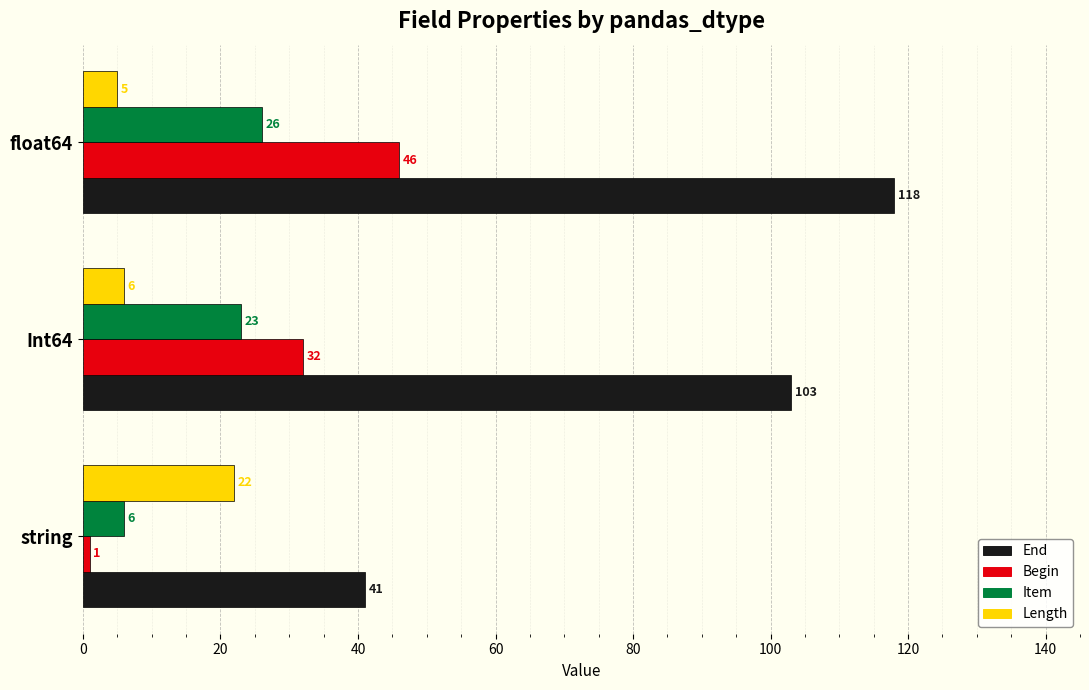

What is the maximum value for Begin?

46